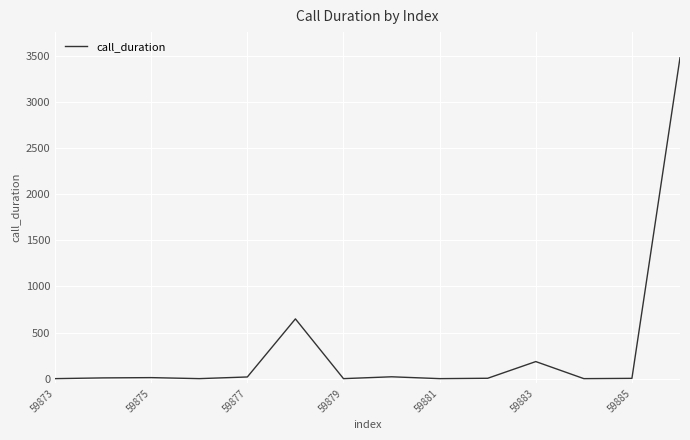

What is the difference between the maximum and minimum values?

3480